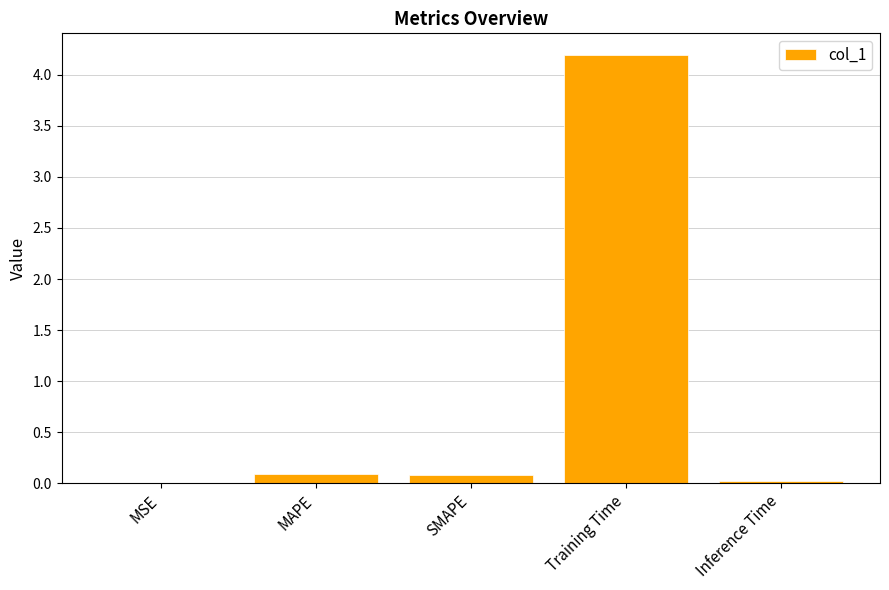

Which has a higher value, Training Time or MAPE?

Training Time